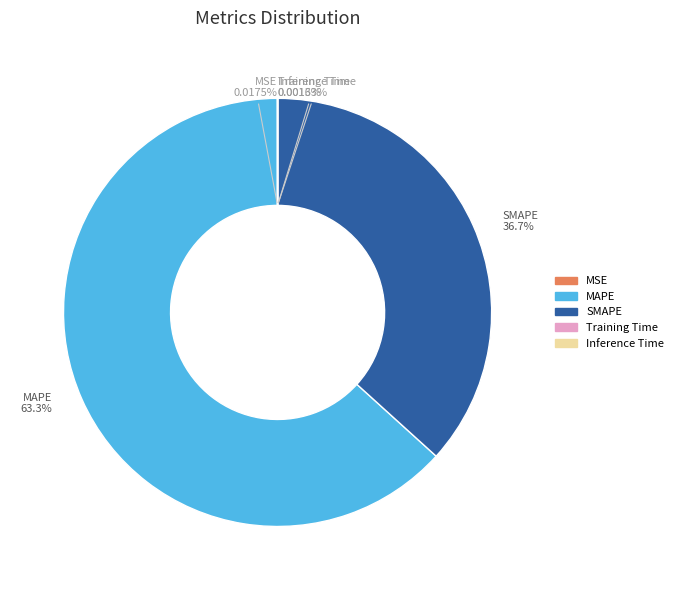

What is the largest slice in the pie chart?

MAPE